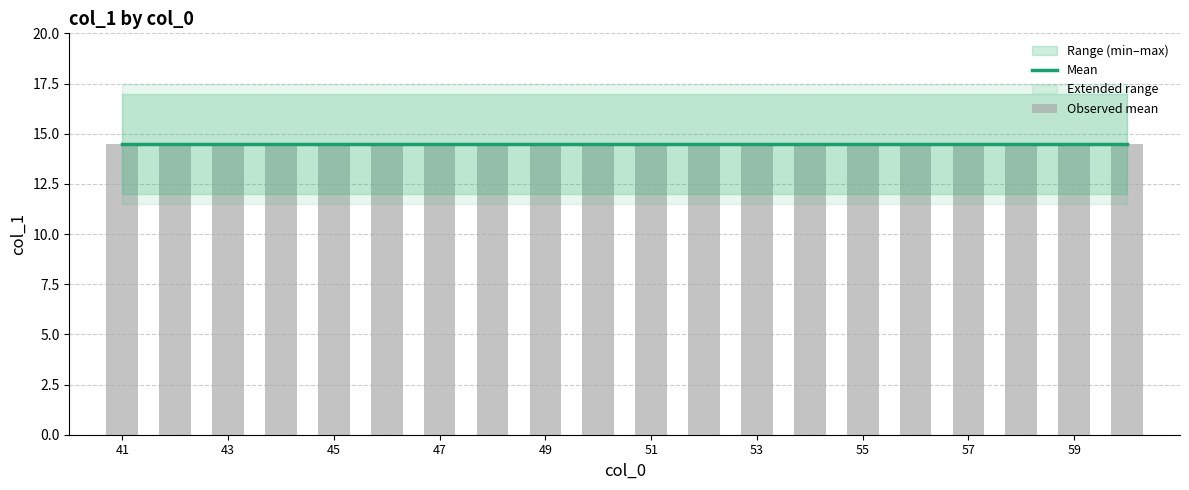

Are the bars horizontal?

No